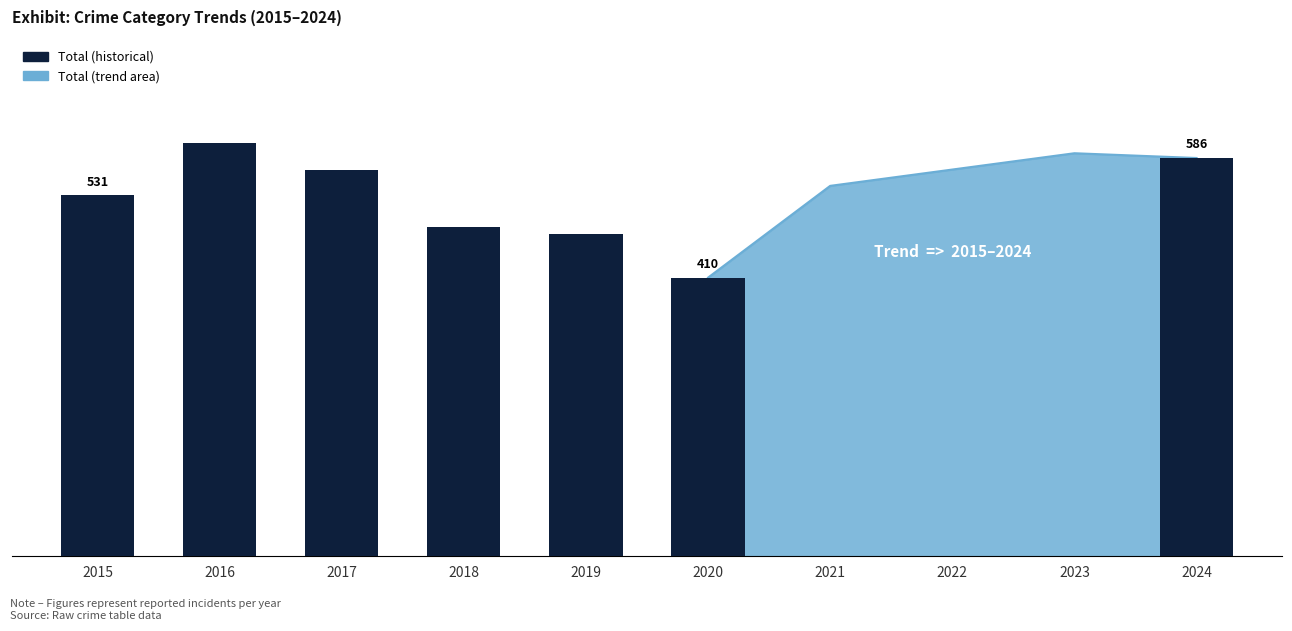

What is the difference between the maximum and minimum values?

198